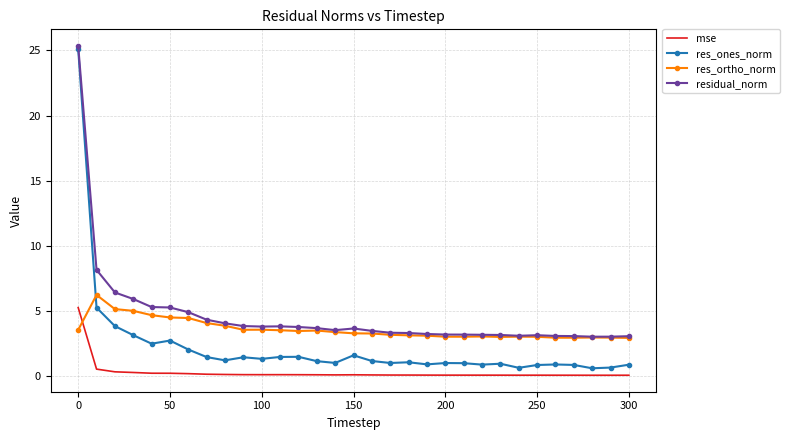

Which series ends up on top after the final intersection of res_ortho_norm and mse?

res_ortho_norm